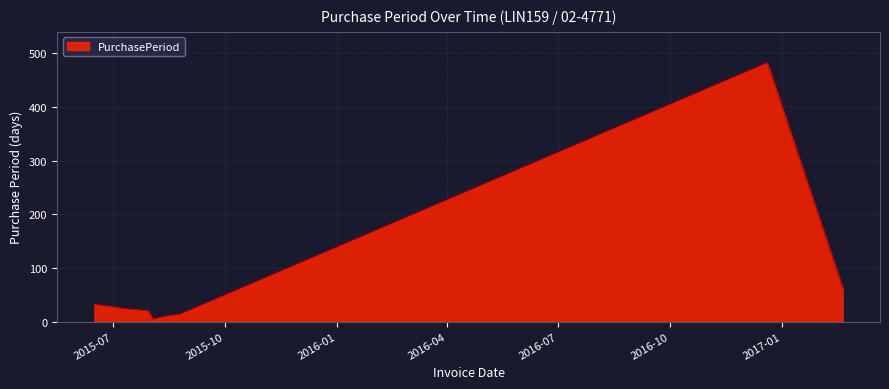

How many lines are shown in the chart?

1